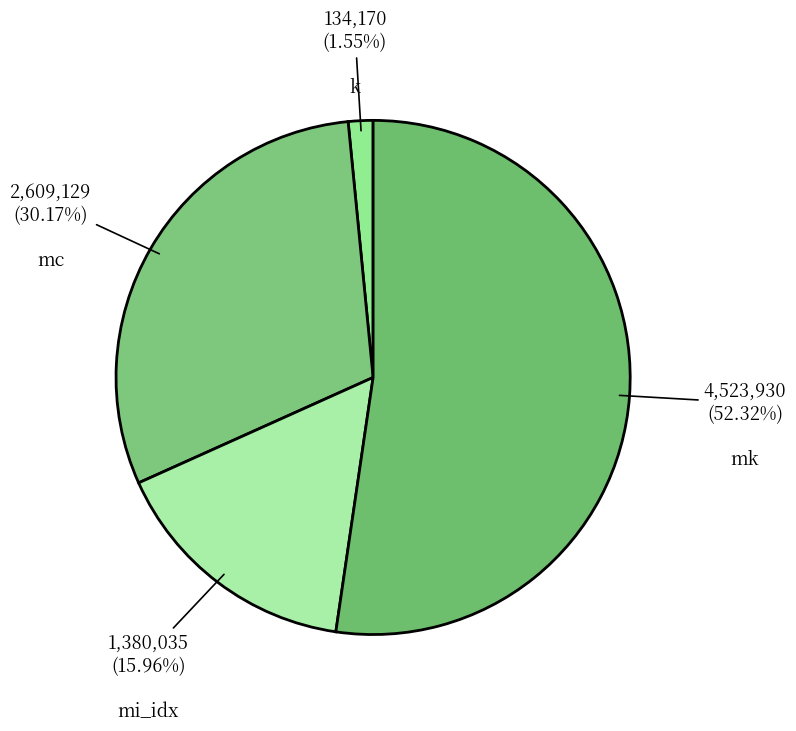

Between k and mi_idx, which is larger?

mi_idx